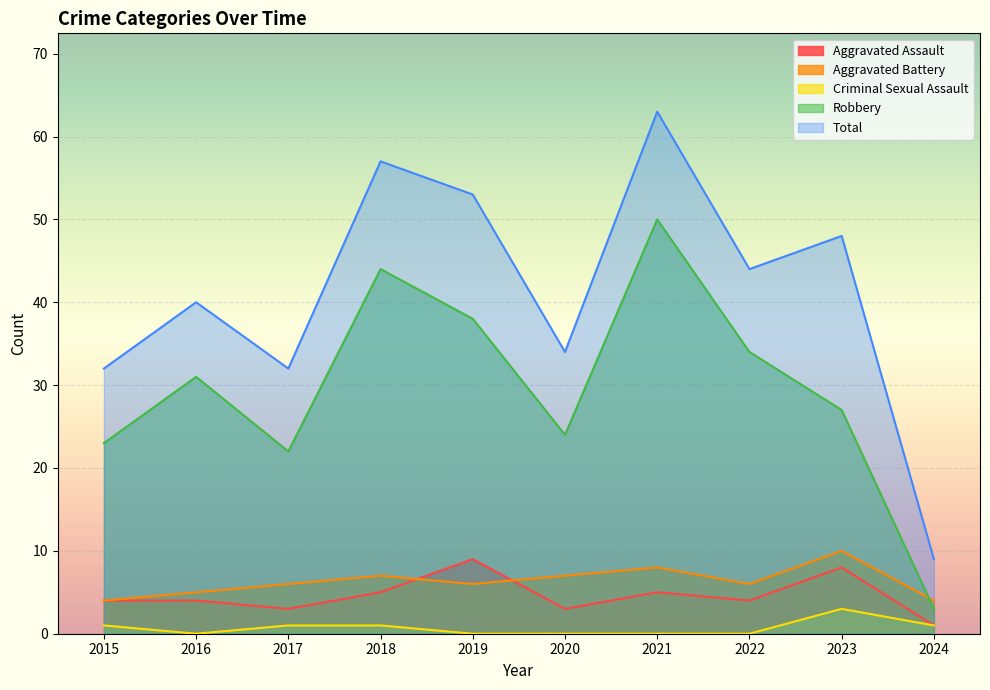

At which category does Criminal Sexual Assault reach its first local peak?

2023